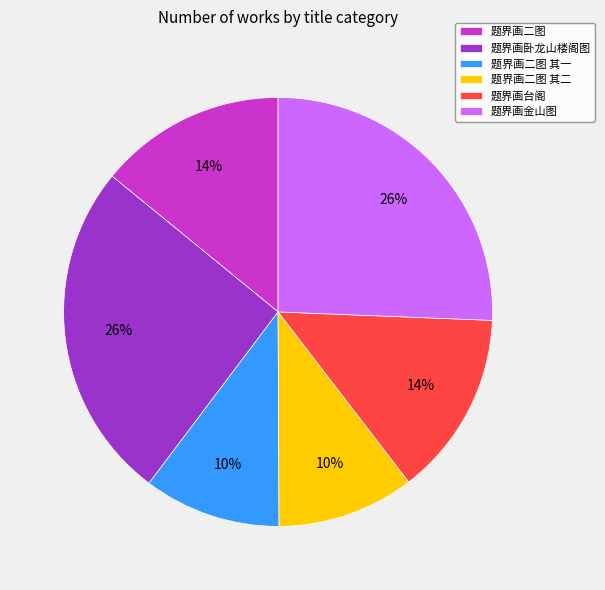

Combined, do 题界画台阁 and 题界画二图 其一 account for over 50%?

No